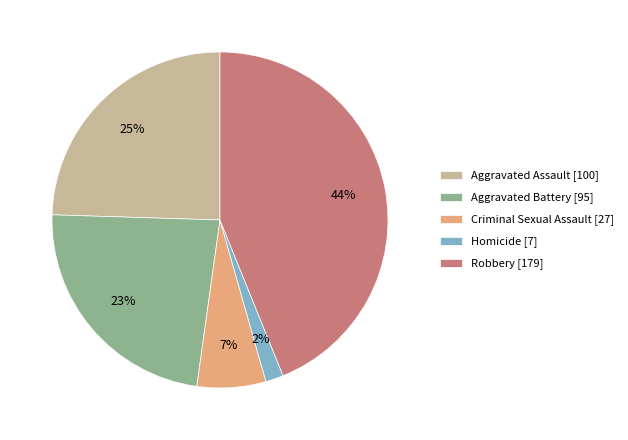

Combined, do Homicide and Criminal Sexual Assault account for over 50%?

No